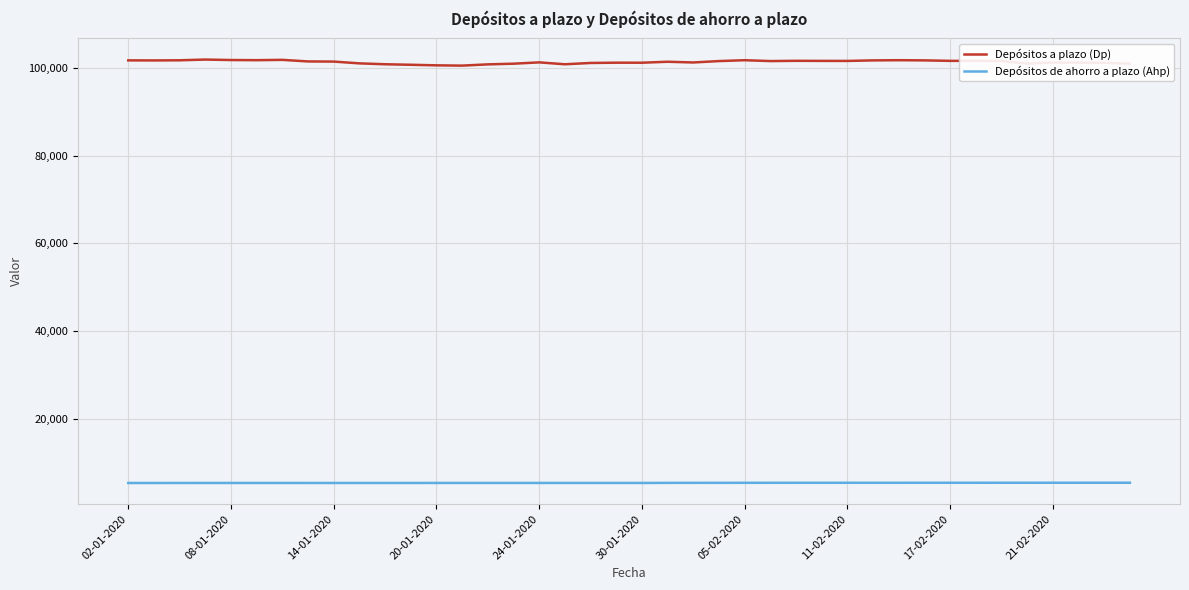

What is the greatest value displayed?

101897